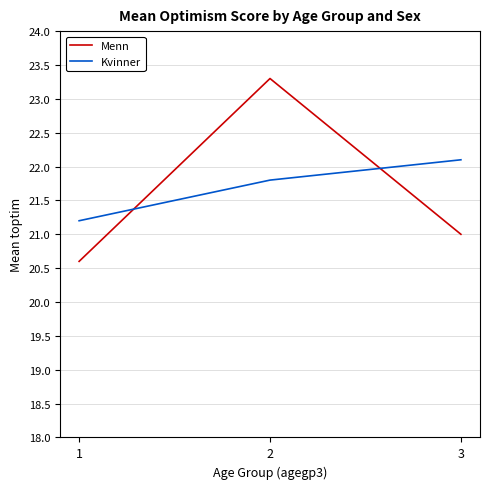

List the series in order of their peak value, lowest first.

Kvinner, Menn